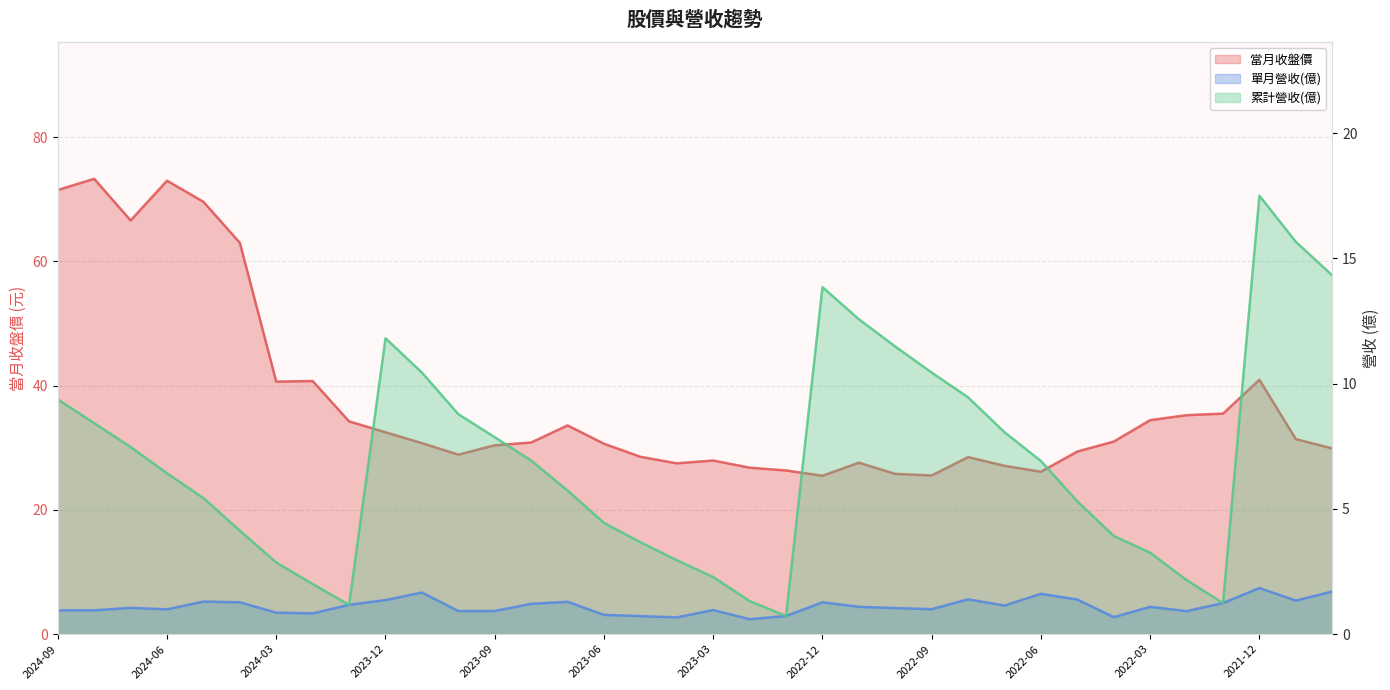

Where is 當月收盤價 nearest to the value 49?

2021-12